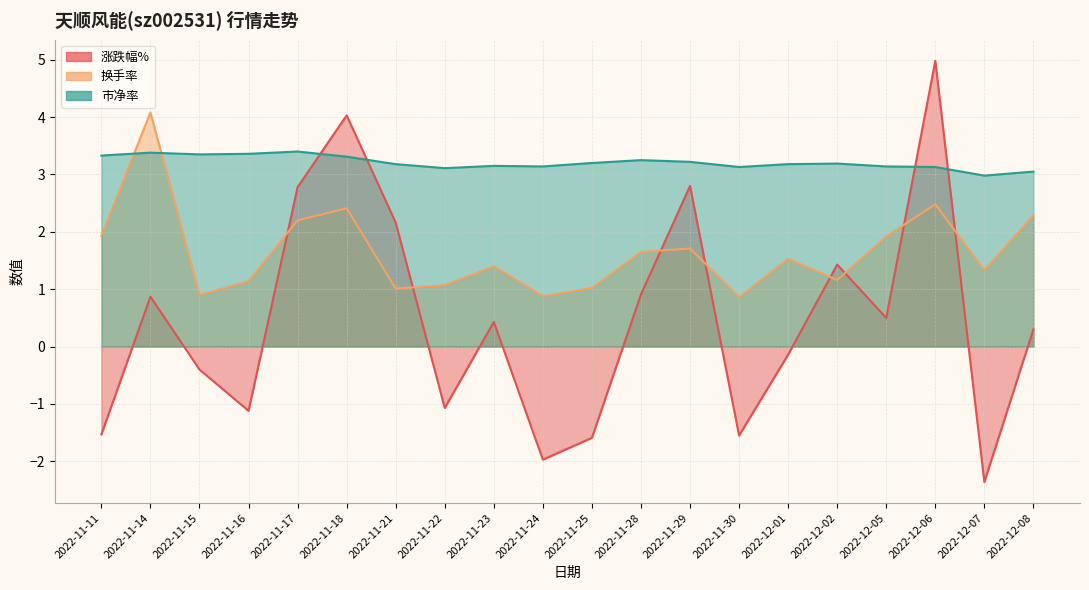

What is the difference between the highest and lowest values at 2022-11-16?

4.5